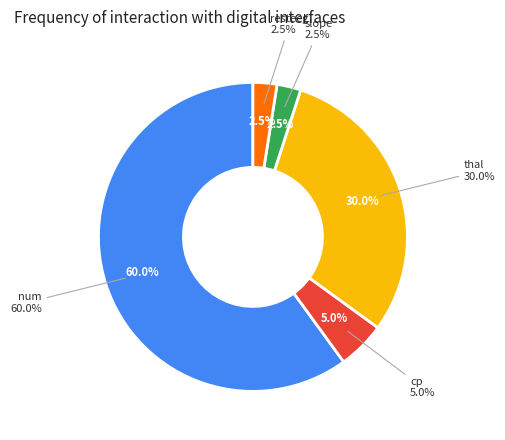

How many segments does this pie chart have?

5